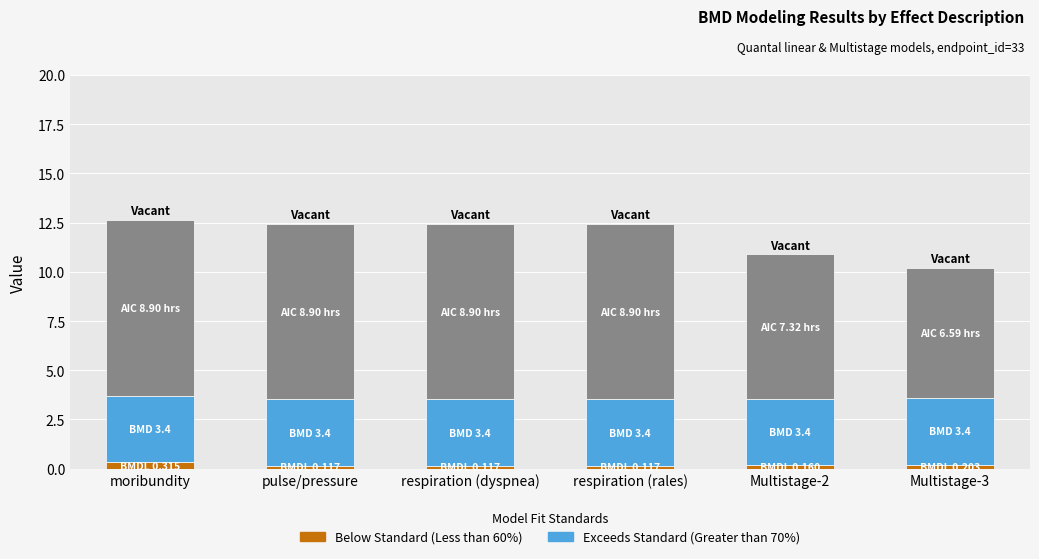

The Vacant series shows 8.9 at respiration (dyspnea). True or false?

True